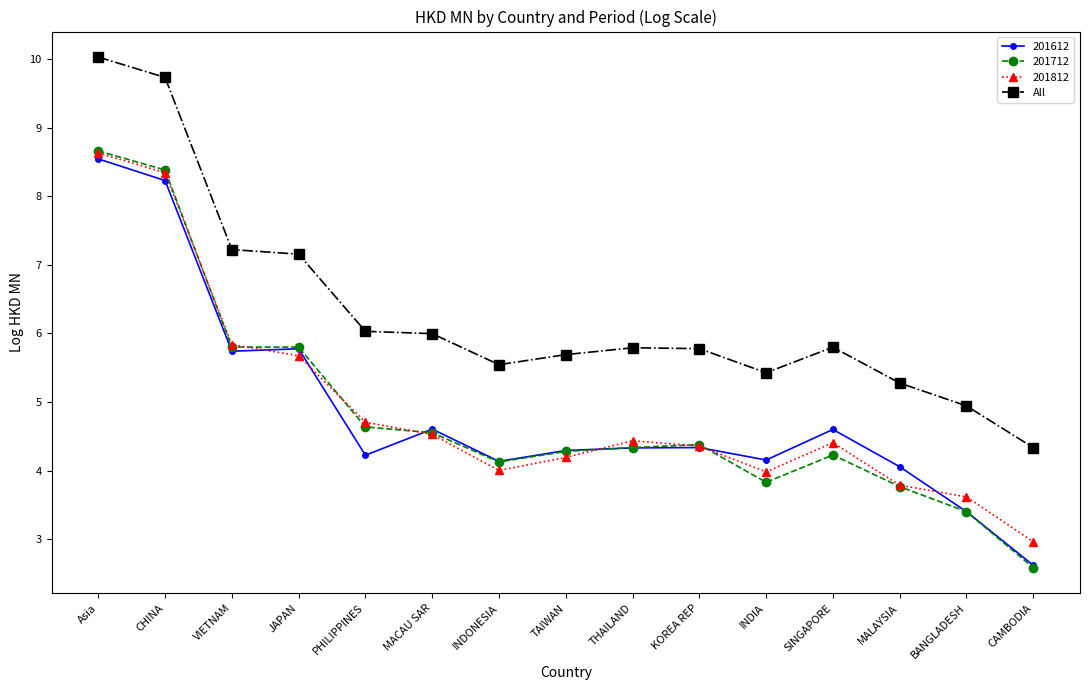

What value does the All series have at PHILIPPINES?

6.0